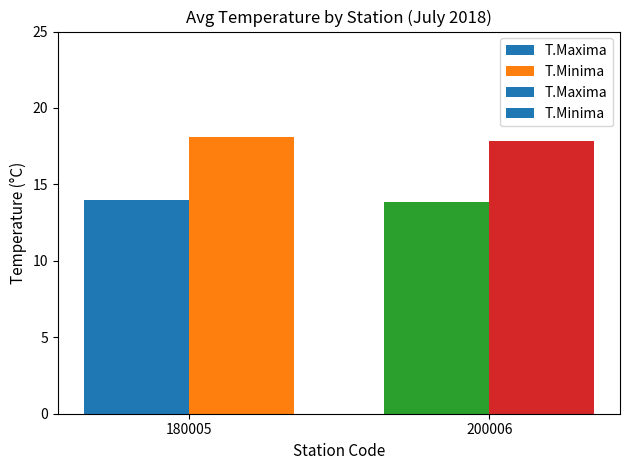

What is the approximate value of T.Minima at 180005?

18.1